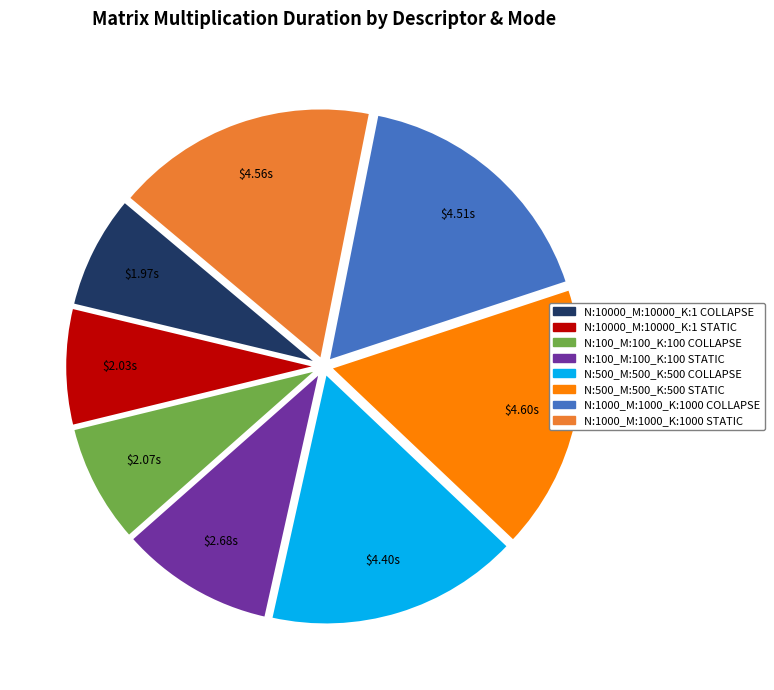

Between N:10000_M:10000_K:1 COLLAPSE and N:100_M:100_K:100 STATIC, which is larger?

N:100_M:100_K:100 STATIC